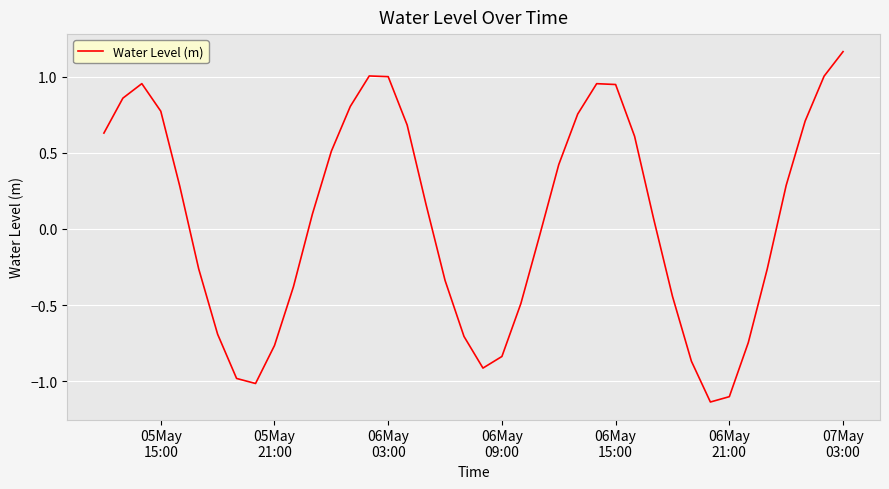

How many lines are shown in the chart?

1